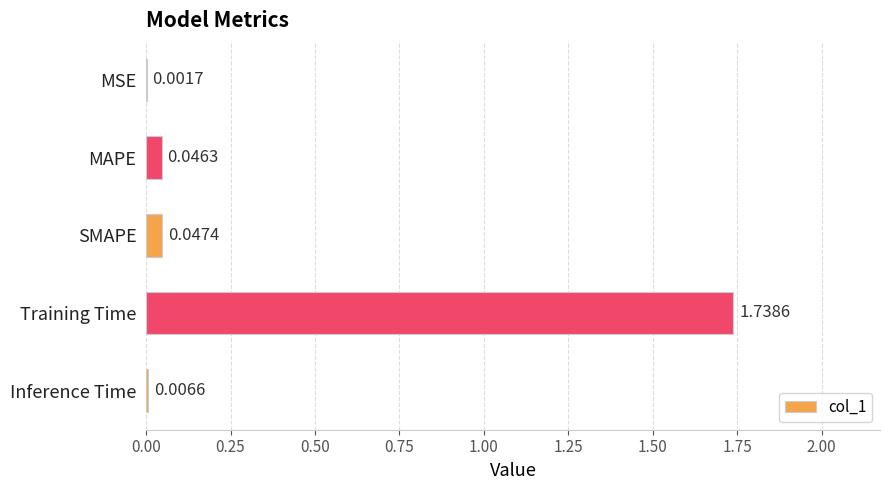

Where is the data nearest to the value 0?

MSE